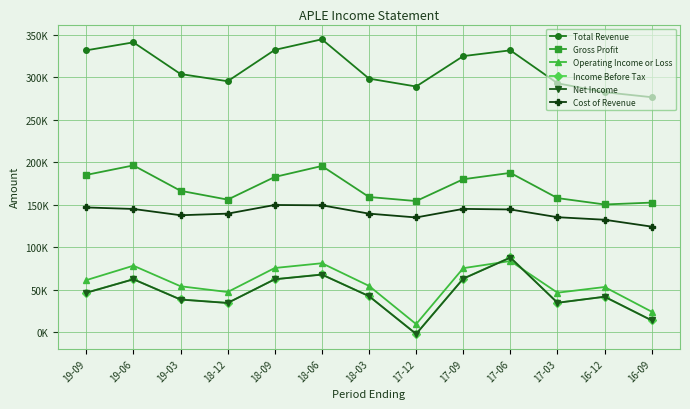

Rank the series by their maximum value, from highest to lowest.

Total Revenue, Gross Profit, Cost of Revenue, Income Before Tax, Net Income, Operating Income or Loss